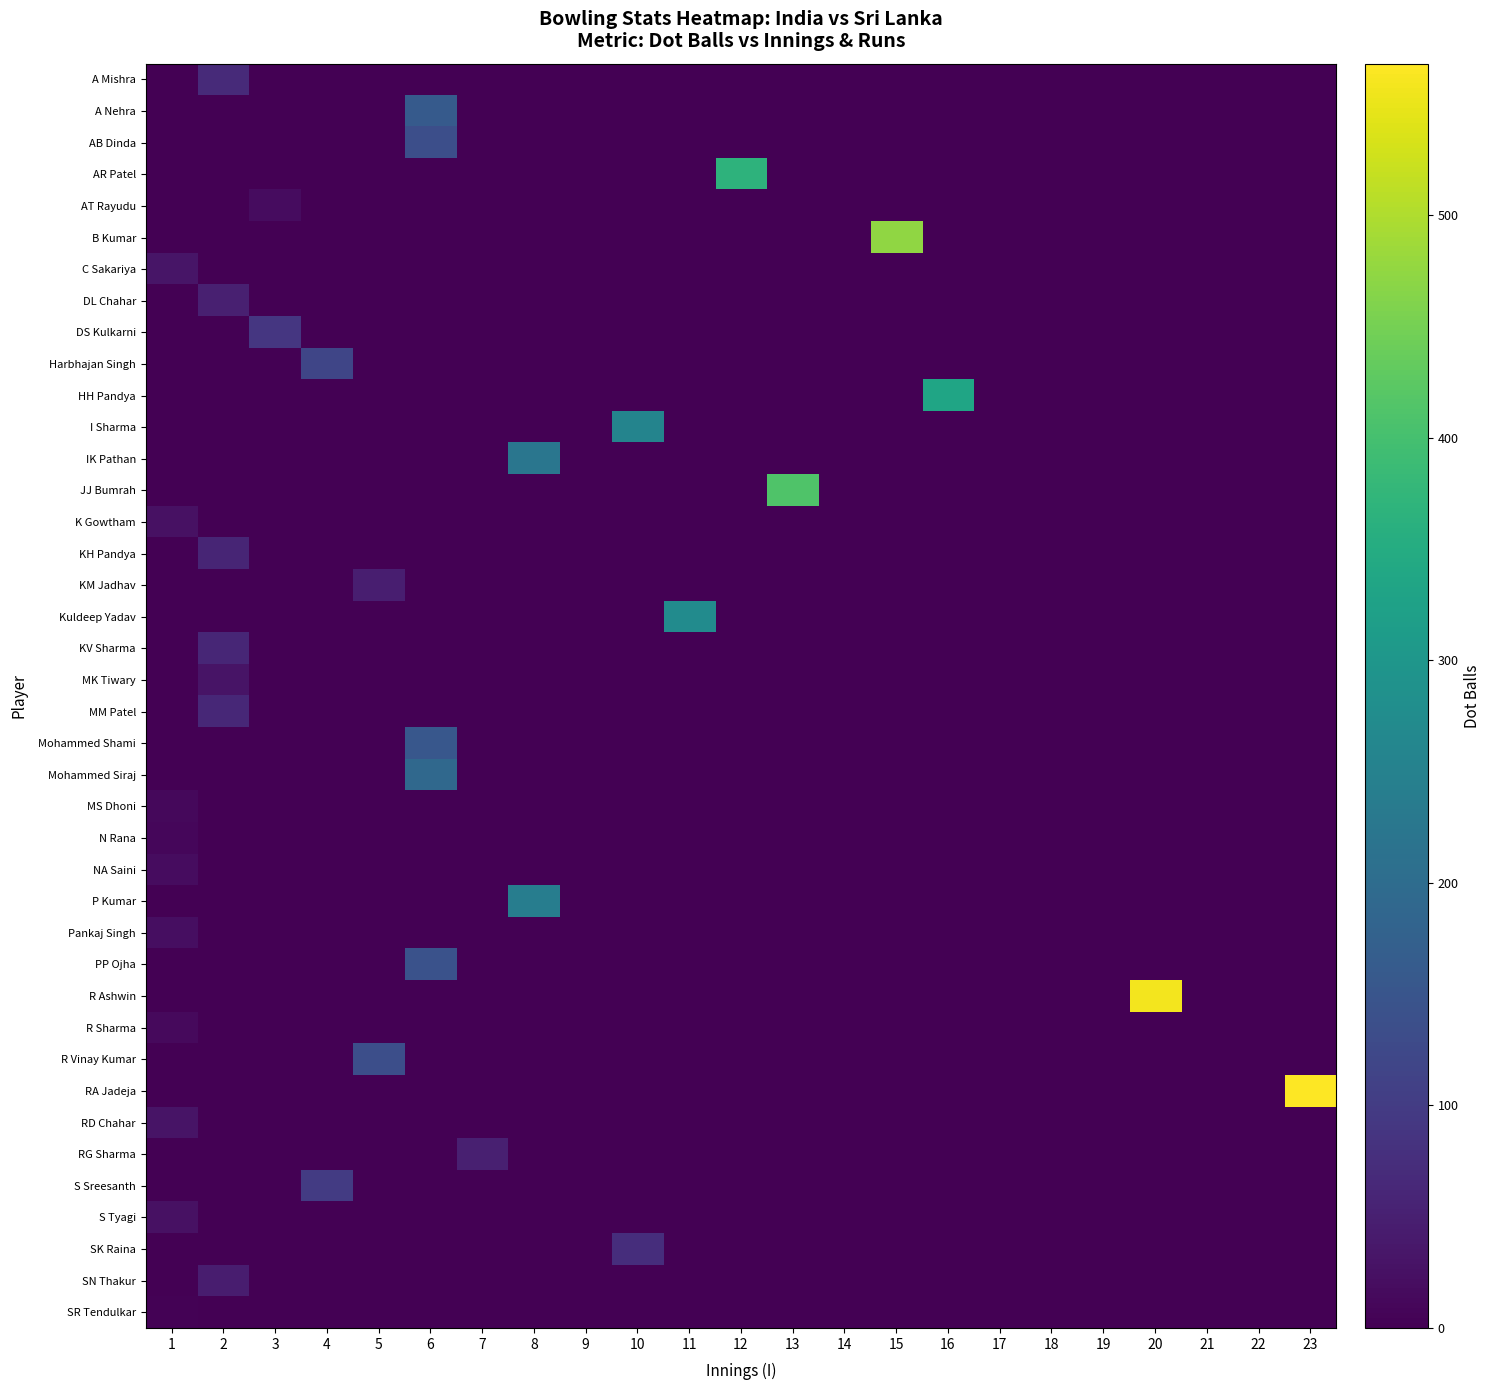

At which category is the sum across all series the highest?

6